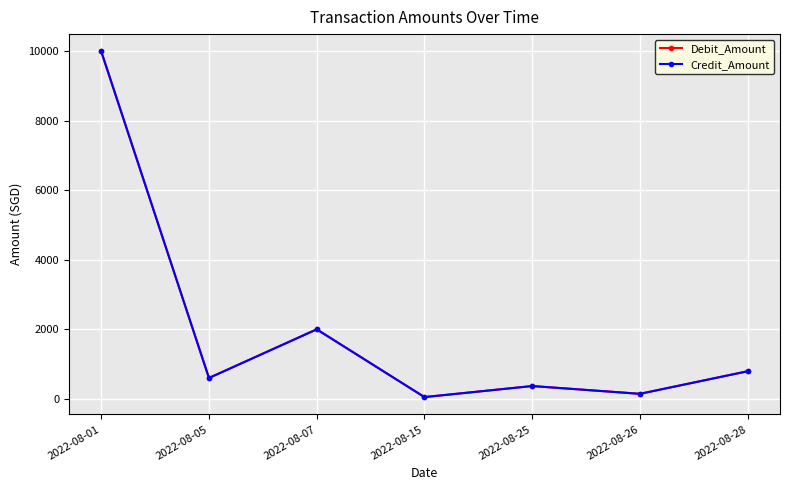

Does the chart have visible grid lines?

Yes